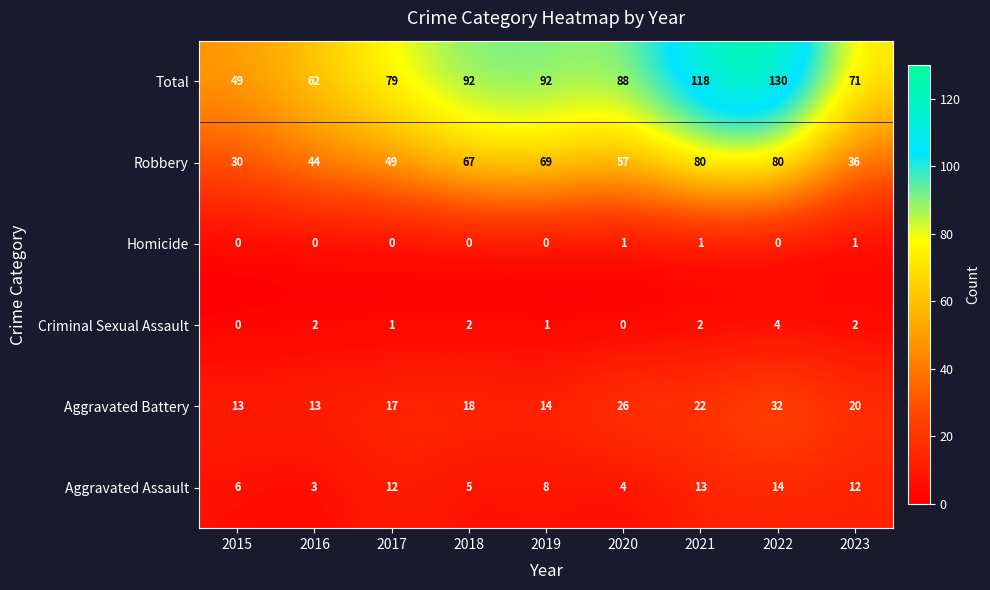

What is the approximate value of Criminal Sexual Assault at 2022?

4